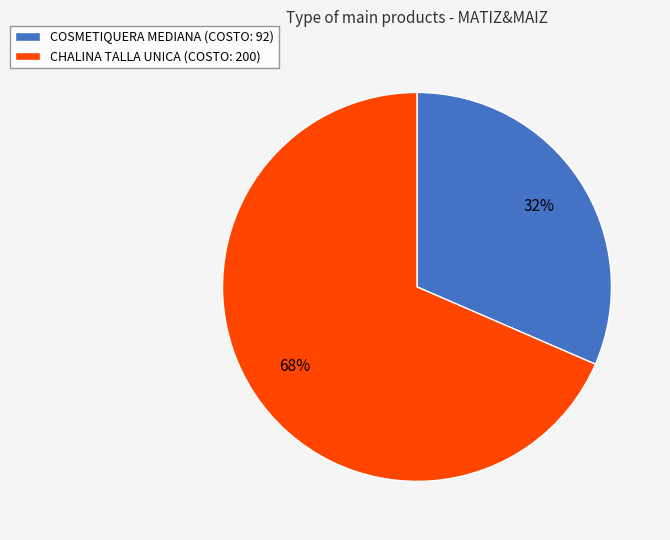

To the nearest percent, what is the combined percentage of COSMETIQUERA MEDIANA (COSTO: 92) and CHALINA TALLA UNICA (COSTO: 200)?

100%